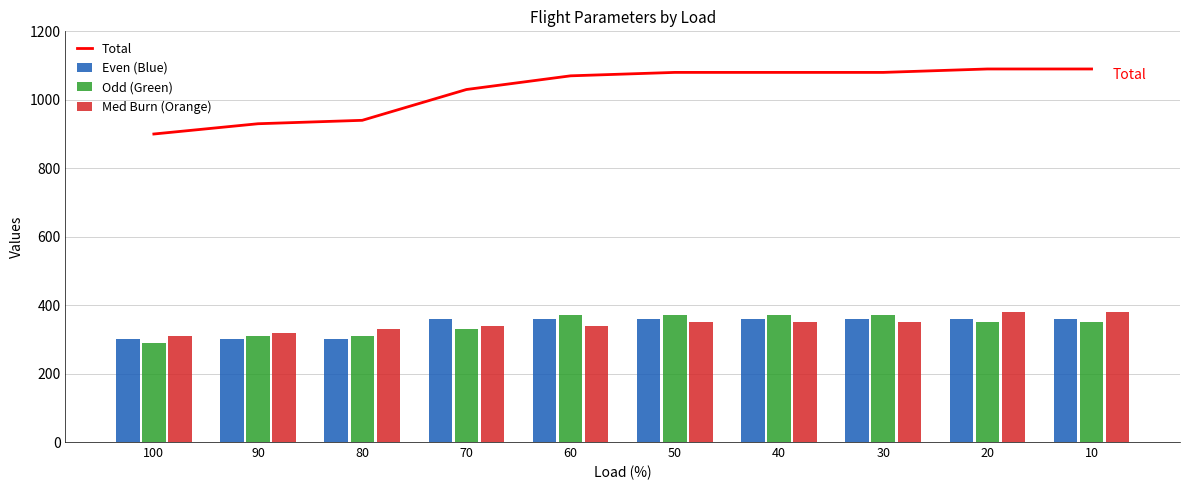

What are all the series names shown in the legend?

Total, Even (Blue), Odd (Green), Med Burn (Orange)